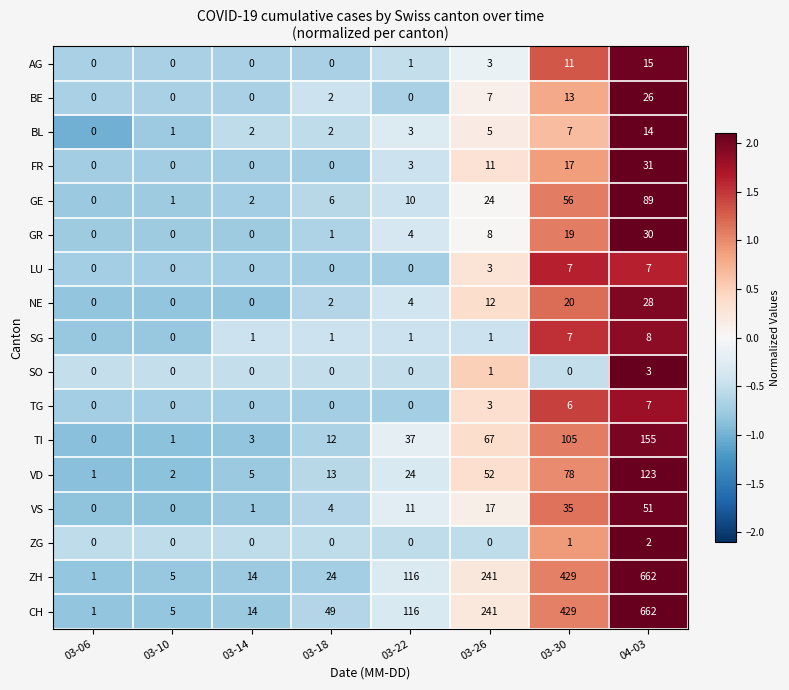

Is it true that TG equals 0 at 03-18?

True